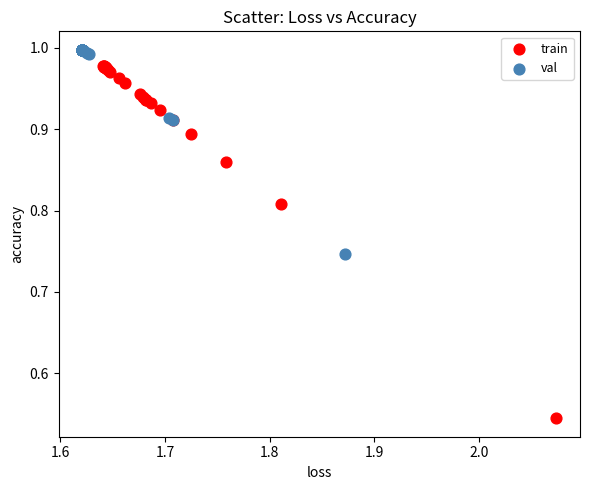

Which series contains the lowest Y value?

train